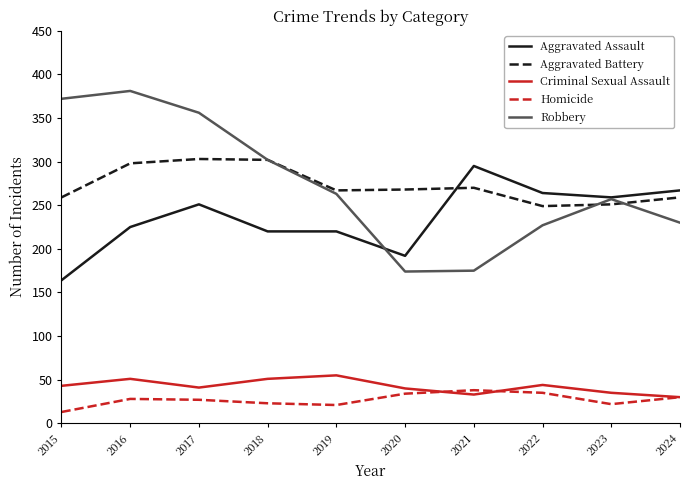

Does the chart display data point markers on the line(s)?

No